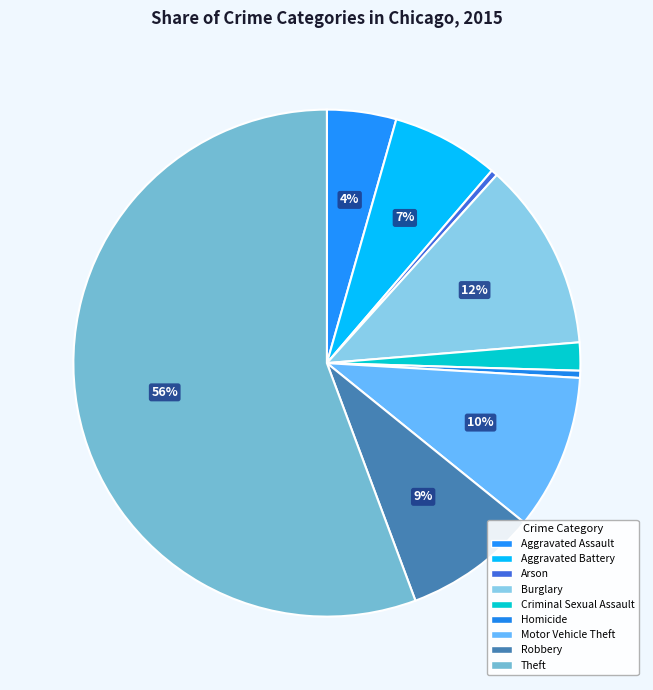

Between Aggravated Assault and Theft, which is larger?

Theft